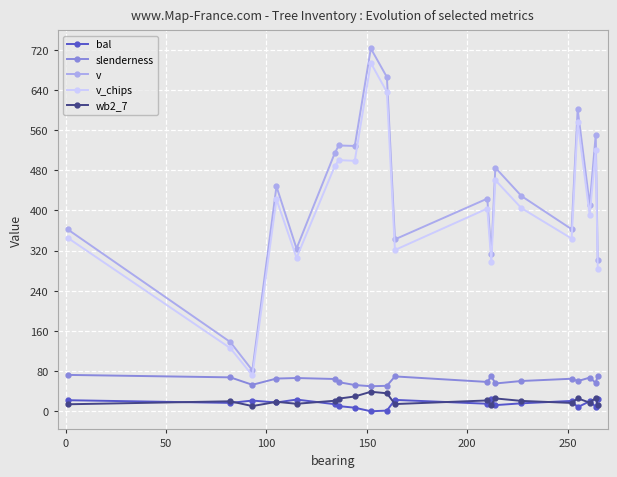

True or false: bal and slenderness cross at least once.

False